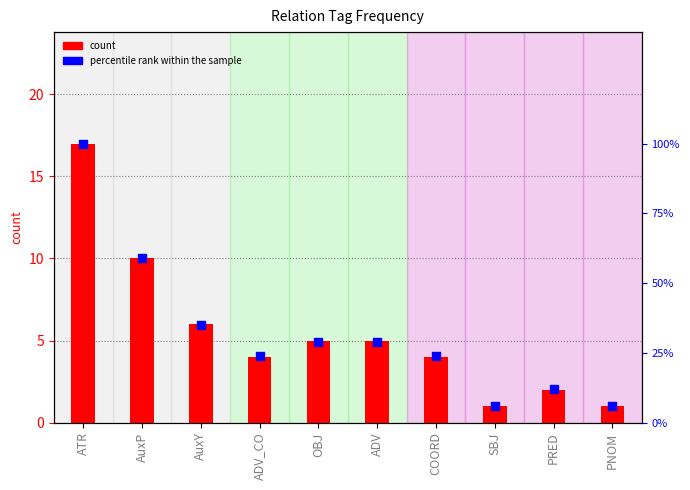

Which series has the largest total across all categories?

percentile rank within the sample